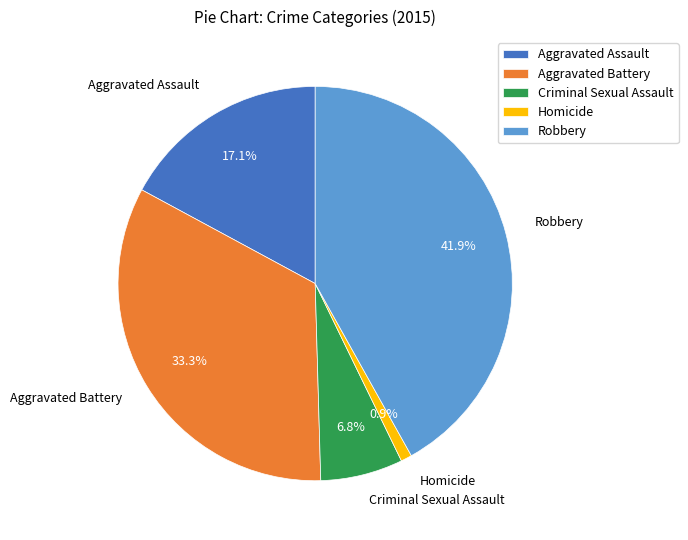

Is there any slice that represents more than half of the pie?

No